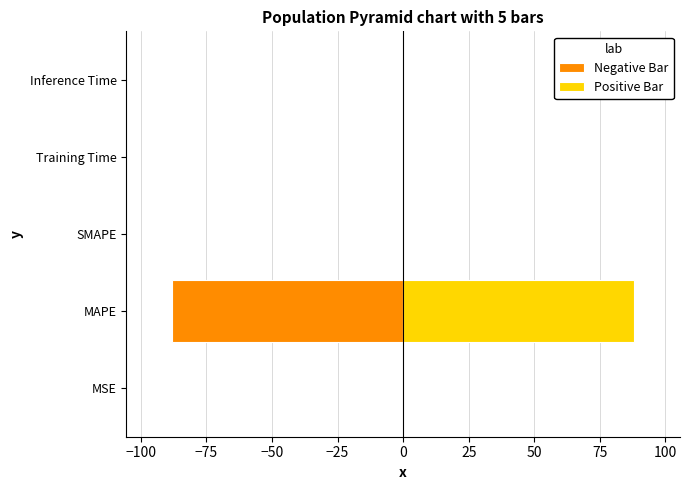

Between MSE and MAPE, which series saw the biggest shift?

Negative Bar